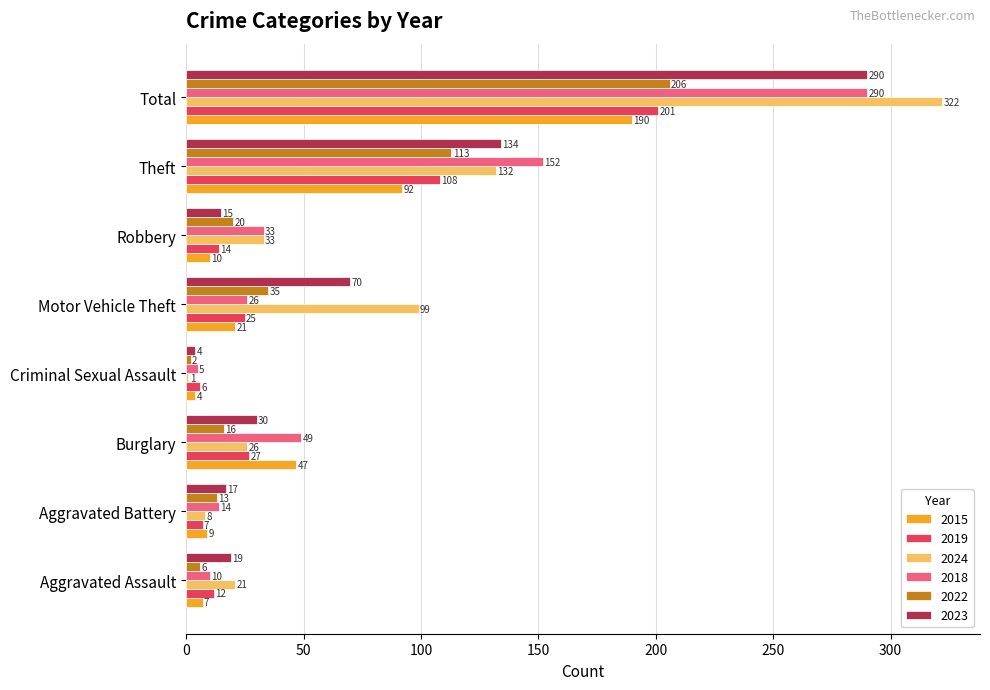

What is the difference between the 2024 values at Theft and Aggravated Battery?

124